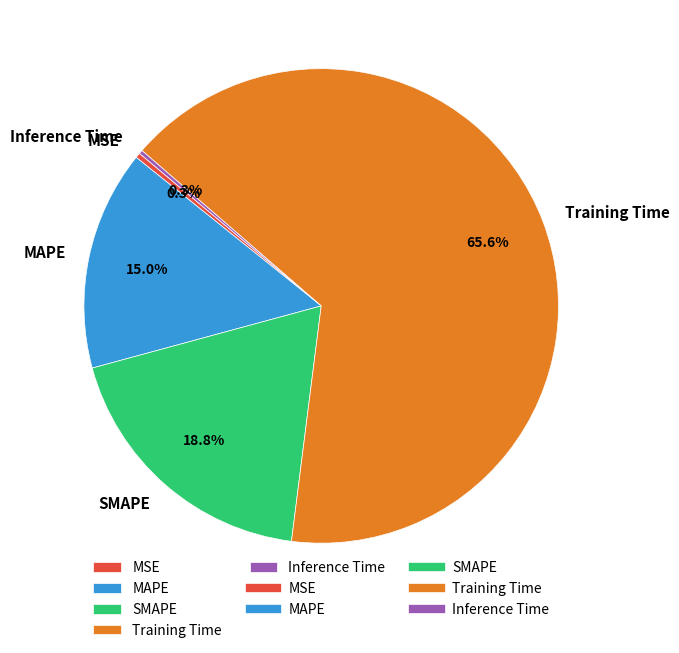

Combined, do Training Time and MSE account for over 50%?

Yes